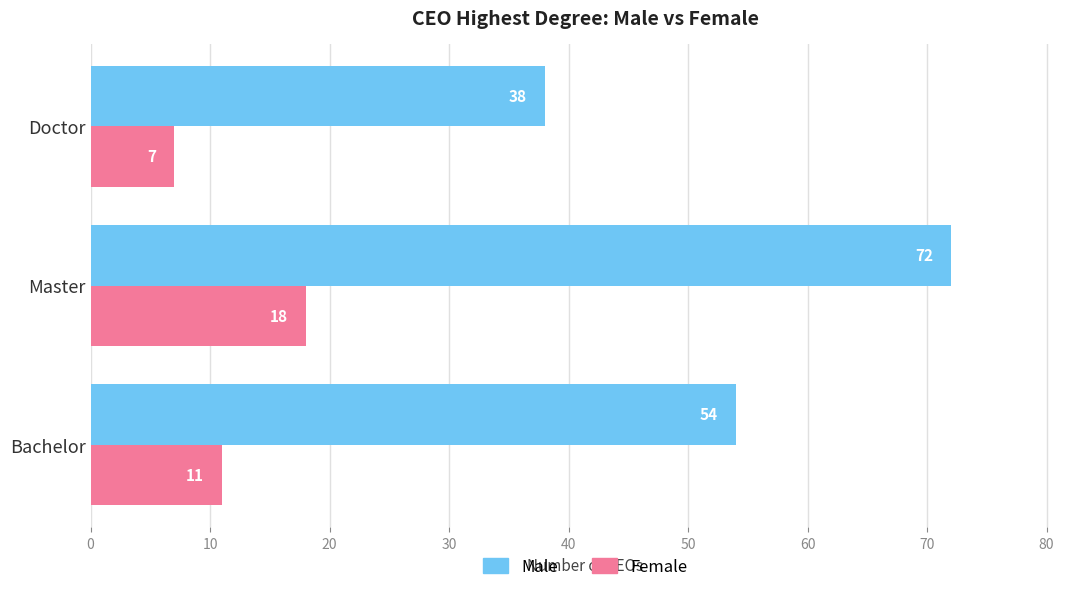

True or false: Female has a value of 3 at Bachelor.

False